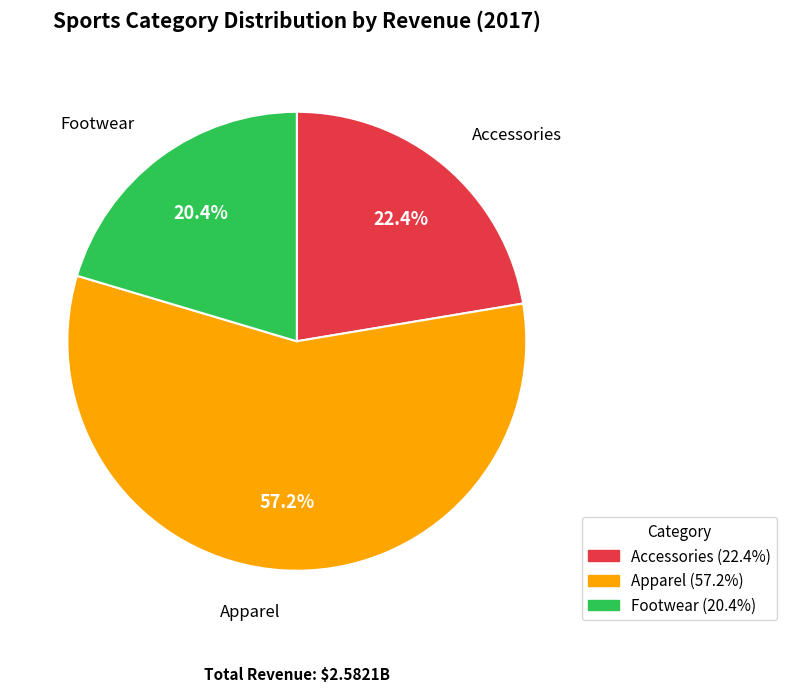

What percentage is the Accessories slice, to the nearest percent?

22%